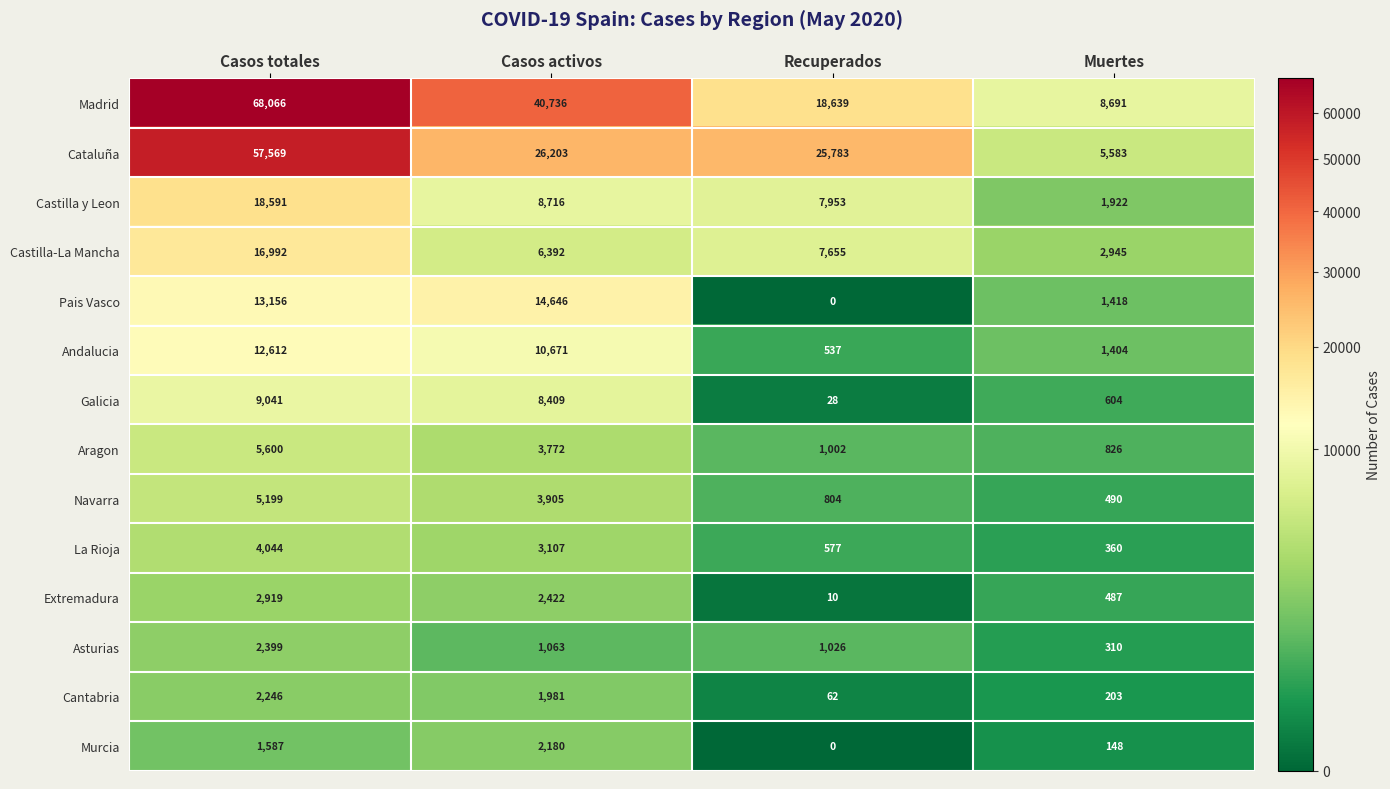

At which label does Cantabria first exceed 1981?

Casos totales